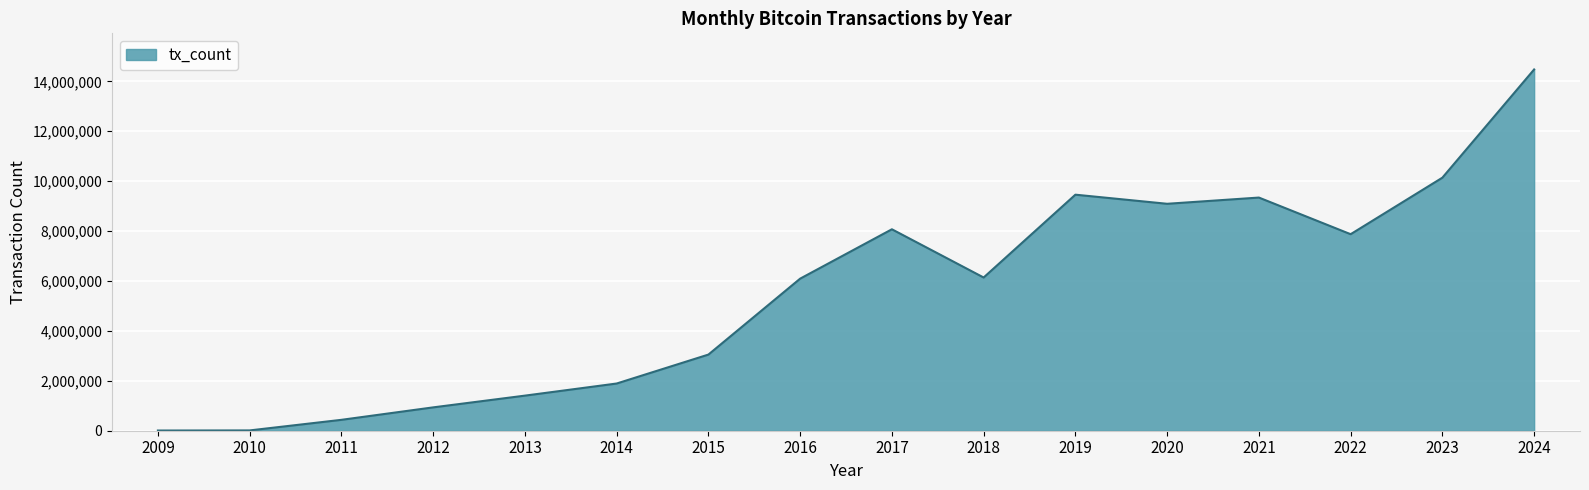

What is the change in value from 2017 to 2023?

+2067752